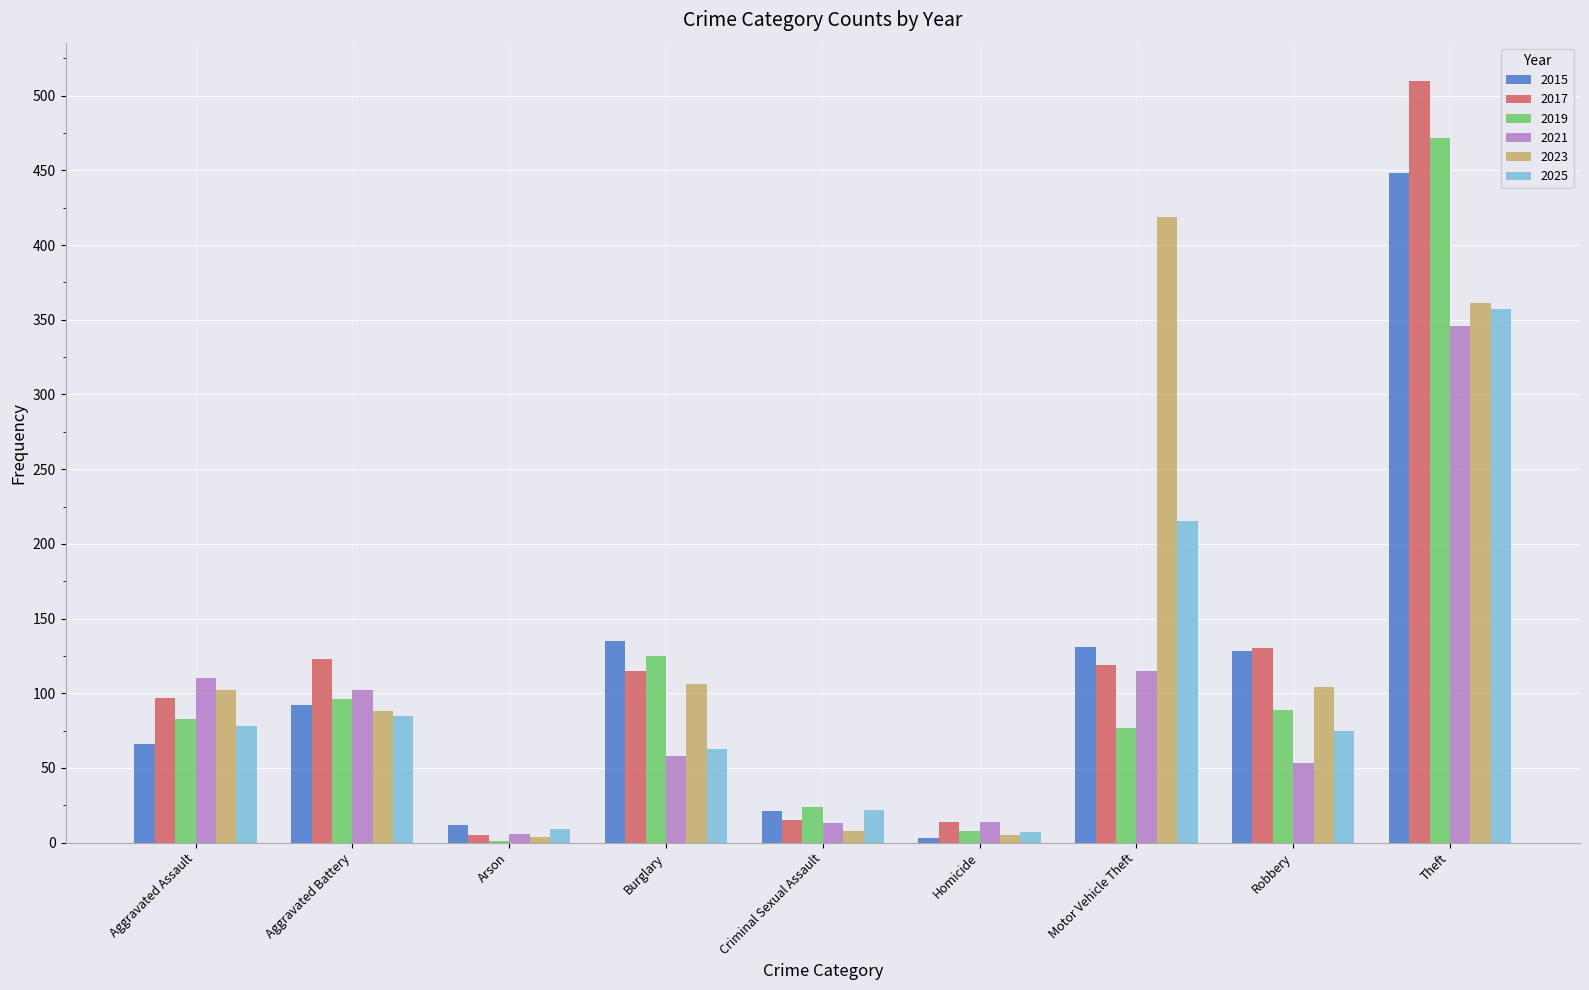

The 2023 series shows 361 at Theft. True or false?

True